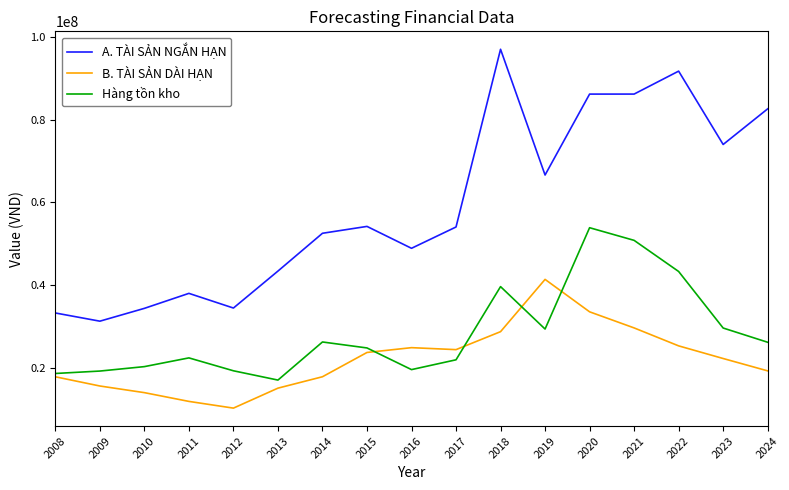

Which series has the widest spread of values?

A. TÀI SẢN NGẮN HẠN